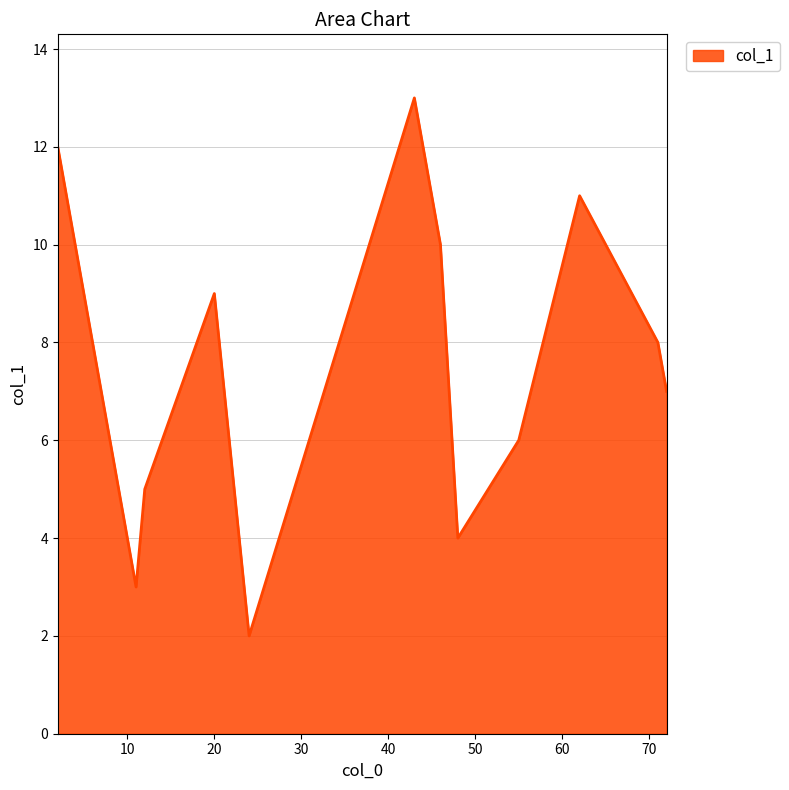

What is the maximum value shown in the chart?

13